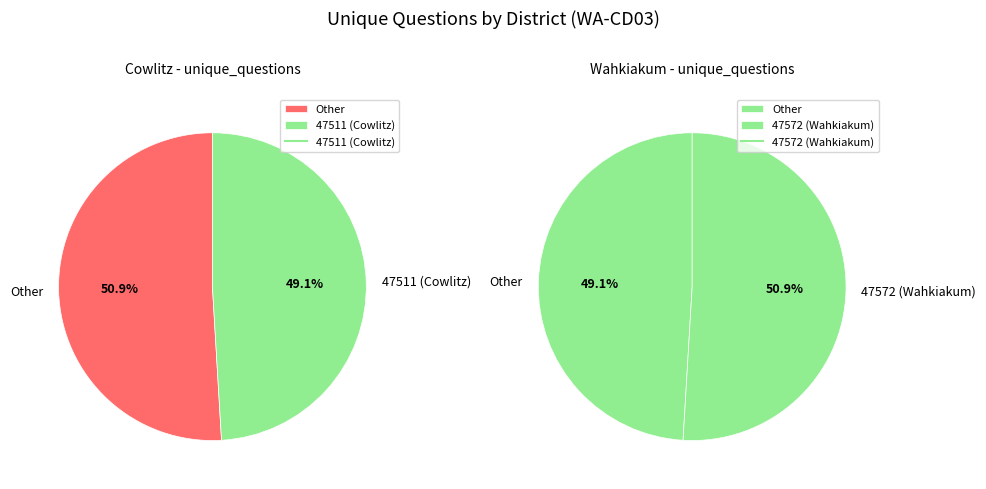

Does any single category account for the majority?

Yes